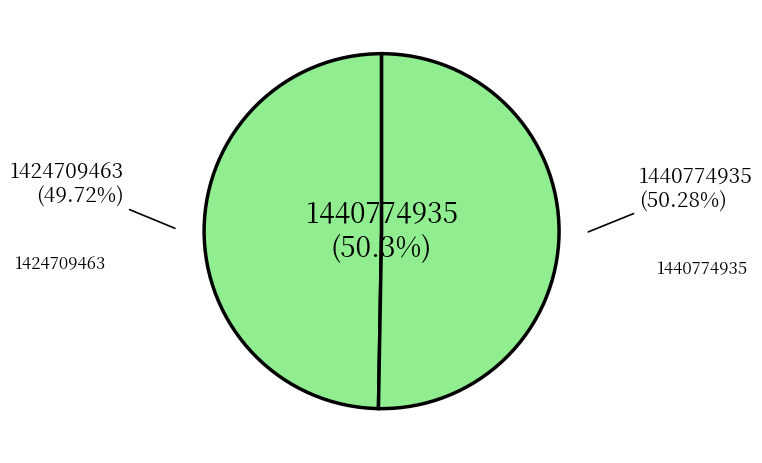

Which category accounts for the majority?

1440774935